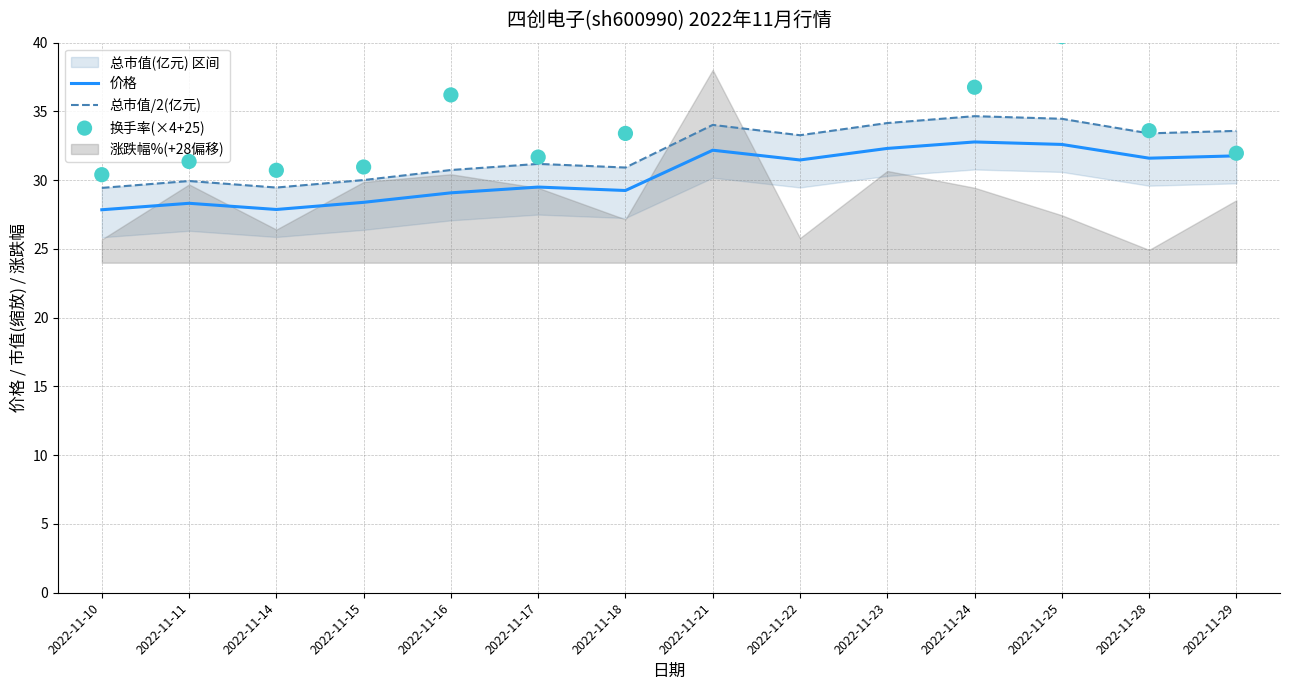

The 价格 series shows 28.3 at 2022-11-11. True or false?

True